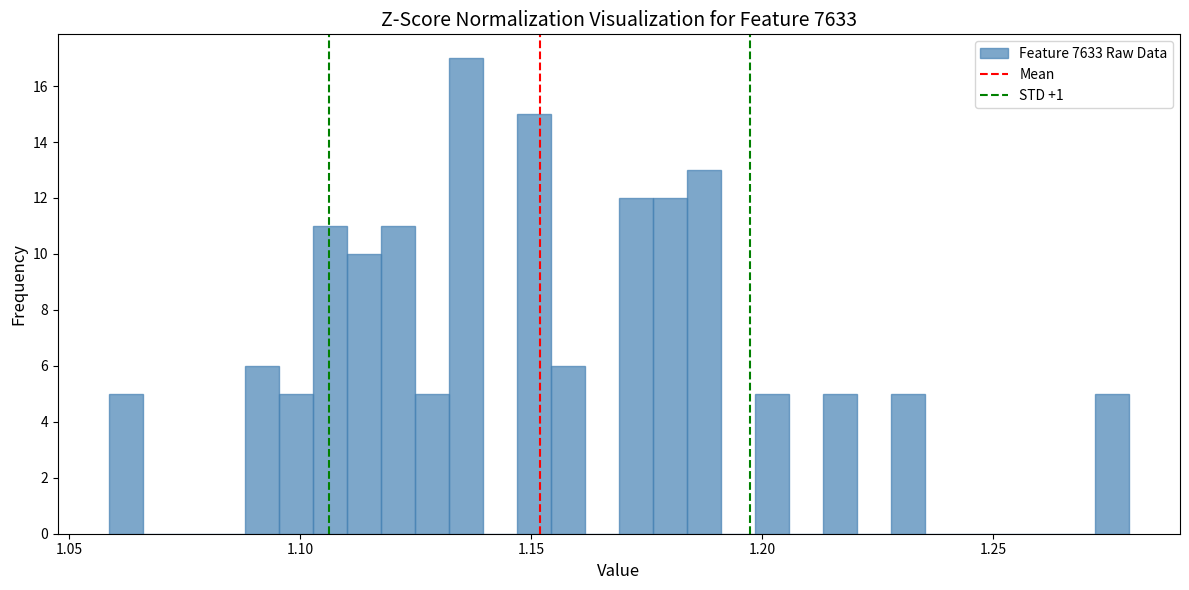

Around what value on the x-axis is the tallest bar? Give the approximate position of its centre, as read against the axis.

1.135